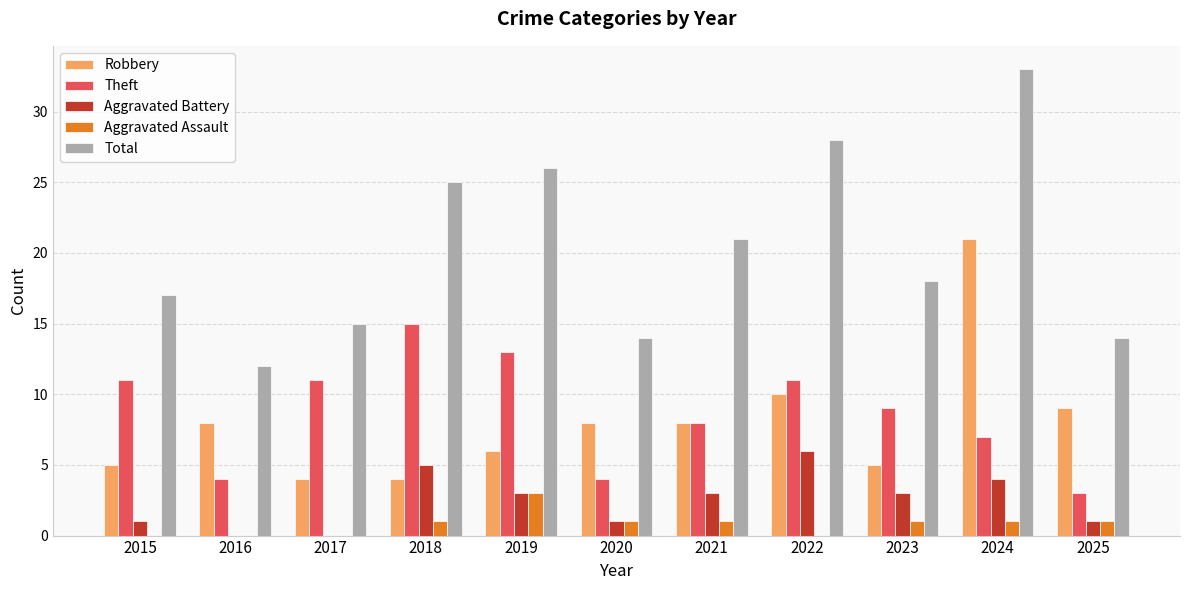

Is the value of Aggravated Battery at 2016 greater than the value of Aggravated Assault at 2018?

No